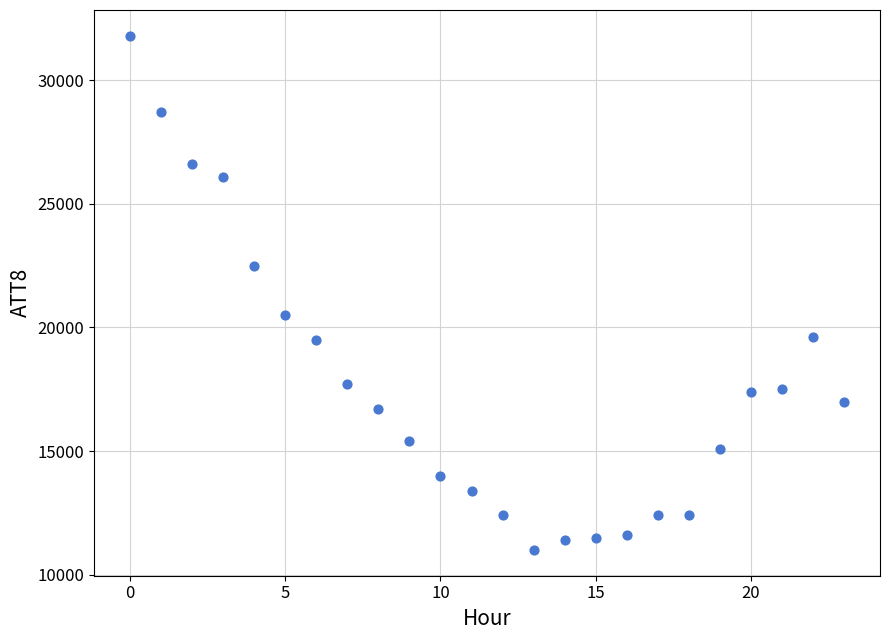

What is the range of Y values (max minus min)?

20800